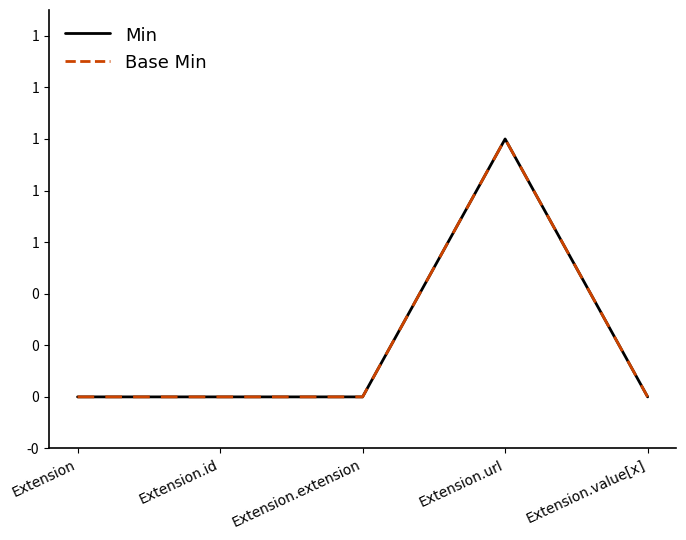

Between Extension and Extension.id, which is larger?

Extension